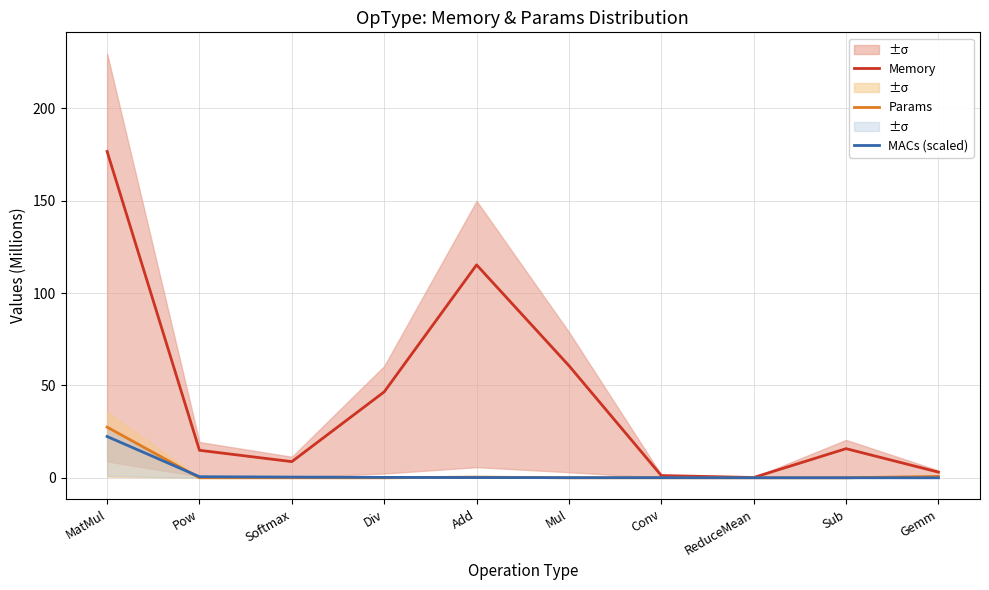

Reading left to right, what are all the values shown in this chart?

Memory: 176.7	14.9	8.8	46.5	115.3	60.7	1.2	0.2	15.8	3.1
Params: 27.4	0.0	0.0	0.0	0.4	0.0	0.0	0.0	0.0	0.8
MACs (scaled): 22.4	0.6	0.4	0.2	0.1	0.1	0.1	0.0	0.0	0.0